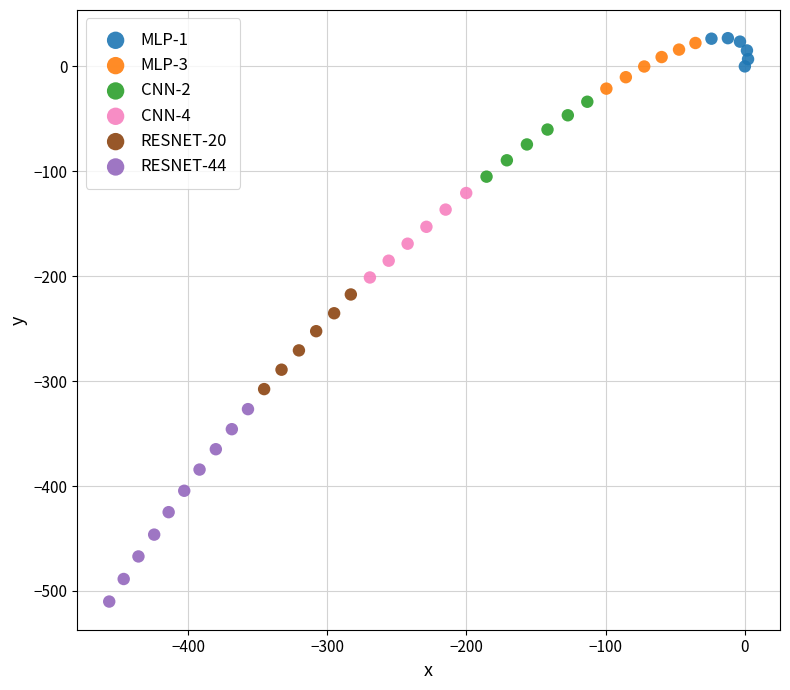

Which series reaches the minimum Y coordinate?

RESNET-44